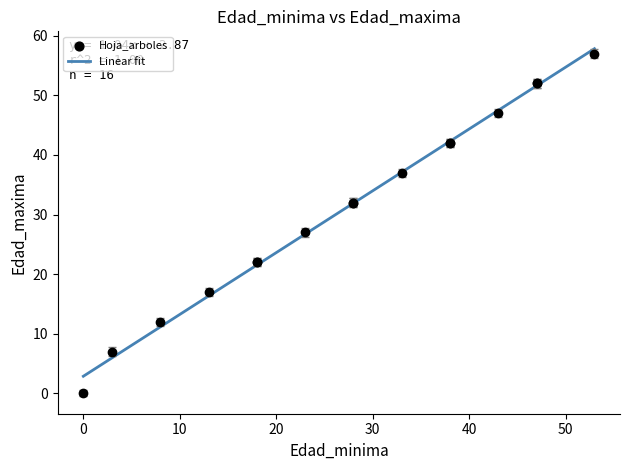

What is the minimum value shown in the chart?

2.9